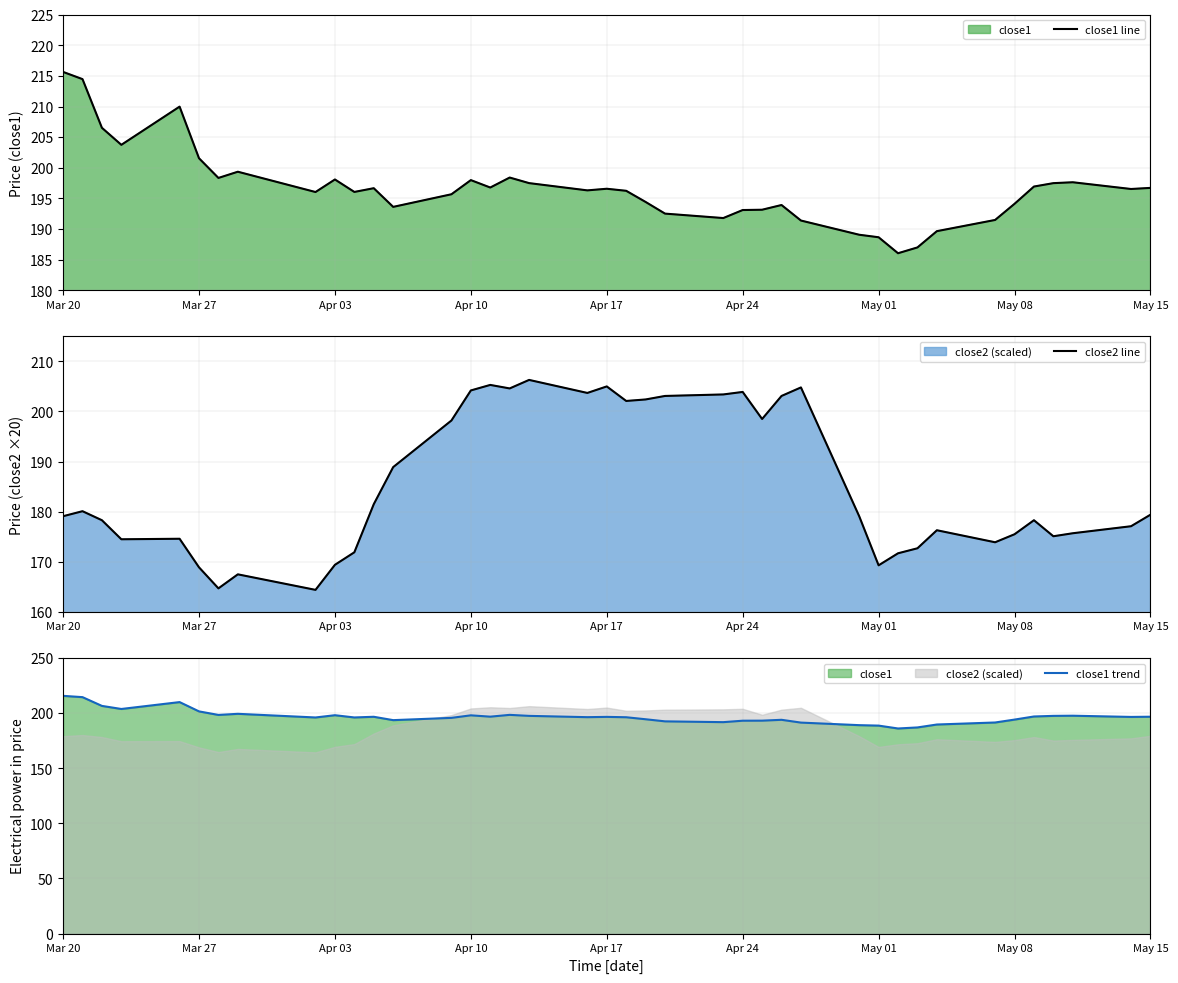

Is it true that close1 line equals 103.7 at Apr 17?

False